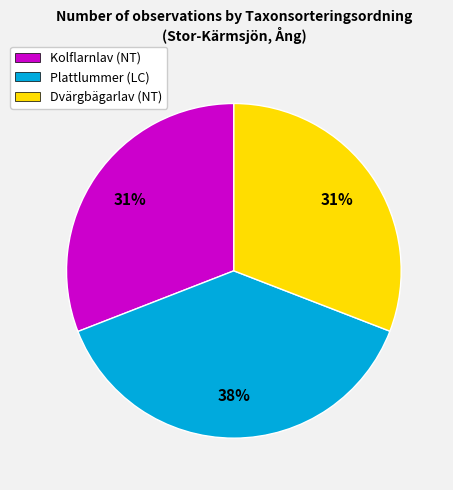

Does Plattlummer (LC) represent more than half of the total?

No